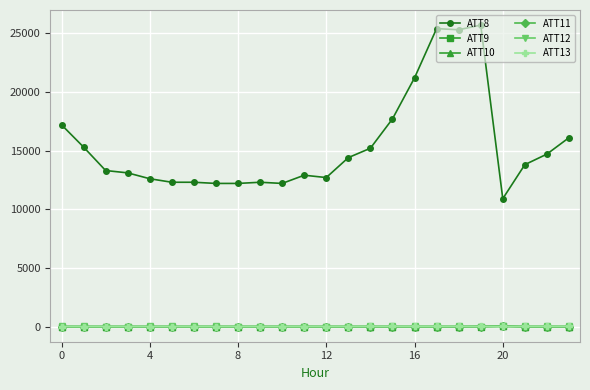

What is the minimum value shown in the chart?

-10.0